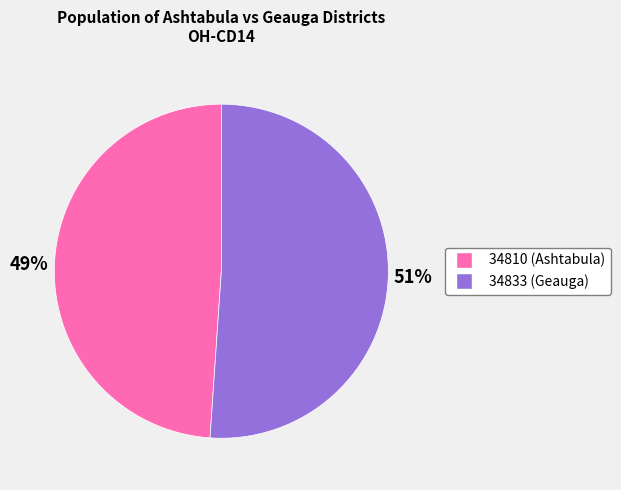

What is the smallest slice in the pie chart?

34810 (Ashtabula)